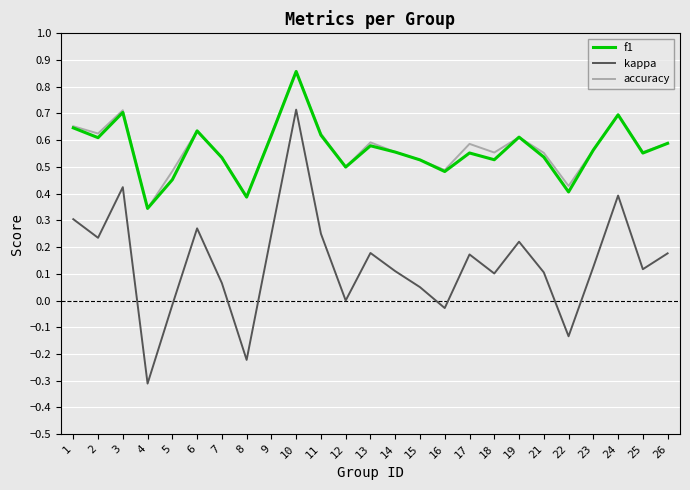

Is the value of kappa at 24 greater than the value of accuracy at 26?

No